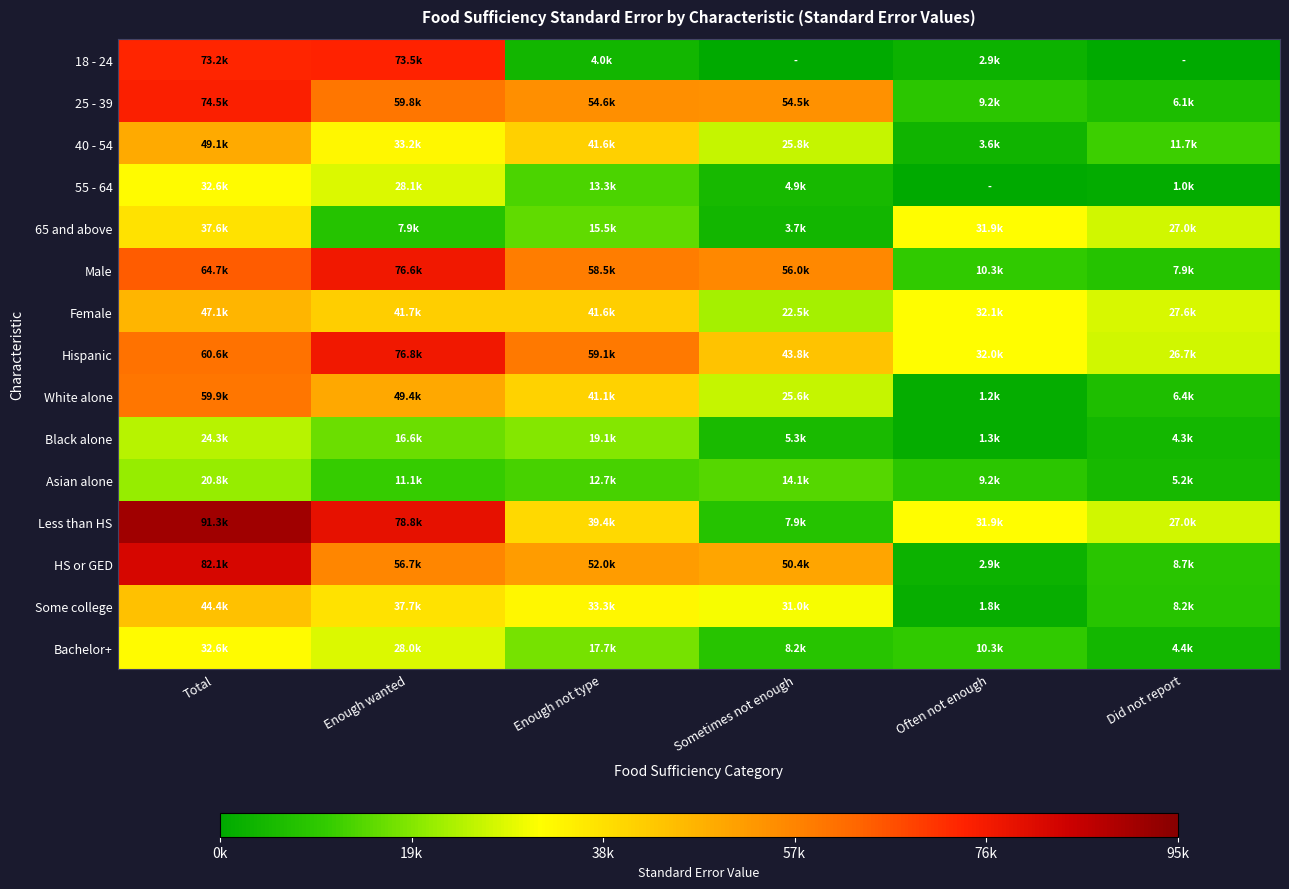

Reading left to right, list all the values displayed in this chart.

18 - 24: Total=73182.9	Enough wanted=73498.6	Enough not type=4014.7	Sometimes not enough=0.0	Often not enough=2854.3	Did not report=0.0
25 - 39: Total=74549.3	Enough wanted=59840.1	Enough not type=54582.8	Sometimes not enough=54459.5	Often not enough=9213.2	Did not report=6079.8
40 - 54: Total=49085.3	Enough wanted=33237.0	Enough not type=41550.4	Sometimes not enough=25795.0	Often not enough=3577.6	Did not report=11712.9
55 - 64: Total=32560.2	Enough wanted=28119.5	Enough not type=13265.7	Sometimes not enough=4932.1	Often not enough=0.0	Did not report=992.3
65 and above: Total=37637.1	Enough wanted=7874.5	Enough not type=15544.1	Sometimes not enough=3738.6	Often not enough=31946.0	Did not report=27027.6
Male: Total=64669.0	Enough wanted=76550.9	Enough not type=58515.6	Sometimes not enough=56035.8	Often not enough=10267.4	Did not report=7884.0
Female: Total=47109.4	Enough wanted=41674.0	Enough not type=41619.6	Sometimes not enough=22516.3	Often not enough=32055.3	Did not report=27579.2
Hispanic: Total=60592.5	Enough wanted=76772.2	Enough not type=59117.6	Sometimes not enough=43846.5	Often not enough=32027.5	Did not report=26732.4
White alone: Total=59939.7	Enough wanted=49364.9	Enough not type=41088.6	Sometimes not enough=25636.0	Often not enough=1240.5	Did not report=6441.4
Black alone: Total=24258.5	Enough wanted=16629.0	Enough not type=19135.2	Sometimes not enough=5347.4	Often not enough=1324.3	Did not report=4317.0
Asian alone: Total=20787.8	Enough wanted=11053.3	Enough not type=12673.0	Sometimes not enough=14115.9	Often not enough=9167.9	Did not report=5190.8
Less than HS: Total=91283.0	Enough wanted=78781.6	Enough not type=39432.1	Sometimes not enough=7923.1	Often not enough=31946.0	Did not report=27027.6
HS or GED: Total=82089.1	Enough wanted=56727.0	Enough not type=52042.8	Sometimes not enough=50400.7	Often not enough=2854.3	Did not report=8714.9
Some college: Total=44410.0	Enough wanted=37724.6	Enough not type=33301.9	Sometimes not enough=30994.3	Often not enough=1827.0	Did not report=8200.4
Bachelor+: Total=32628.0	Enough wanted=27955.7	Enough not type=17659.3	Sometimes not enough=8219.8	Often not enough=10267.4	Did not report=4353.2